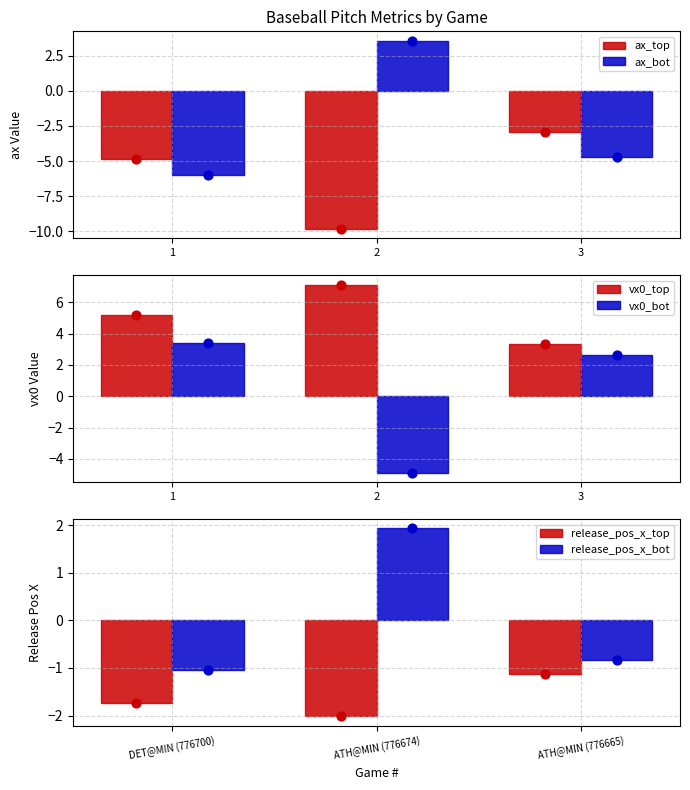

Which series reaches the minimum Y coordinate?

ax_top